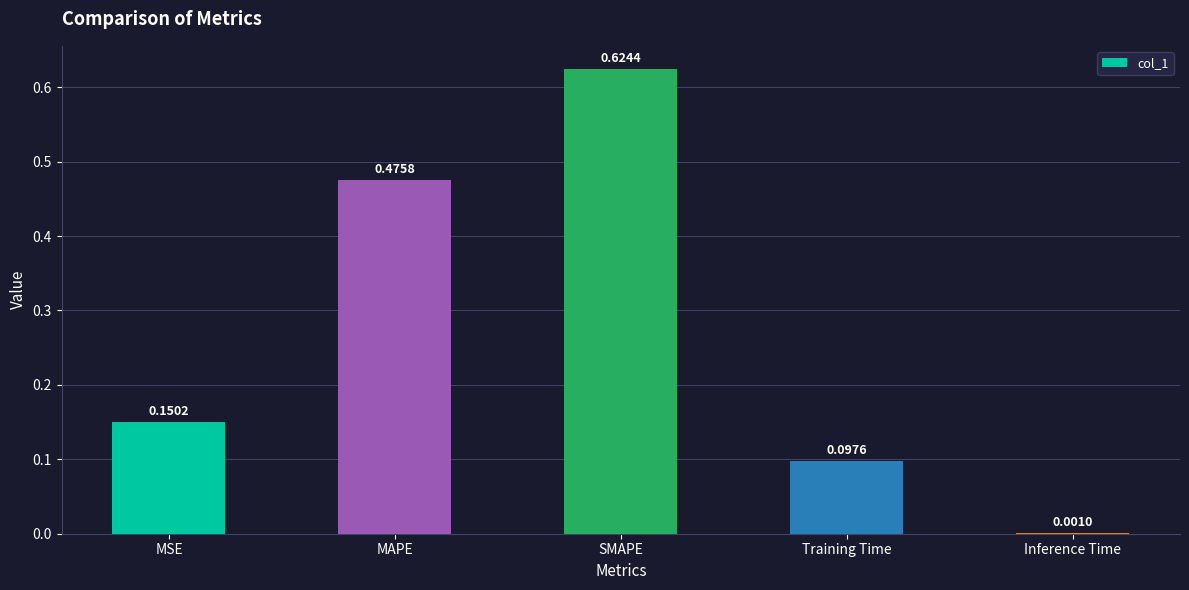

What is the sum of the values at MSE and SMAPE?

0.8